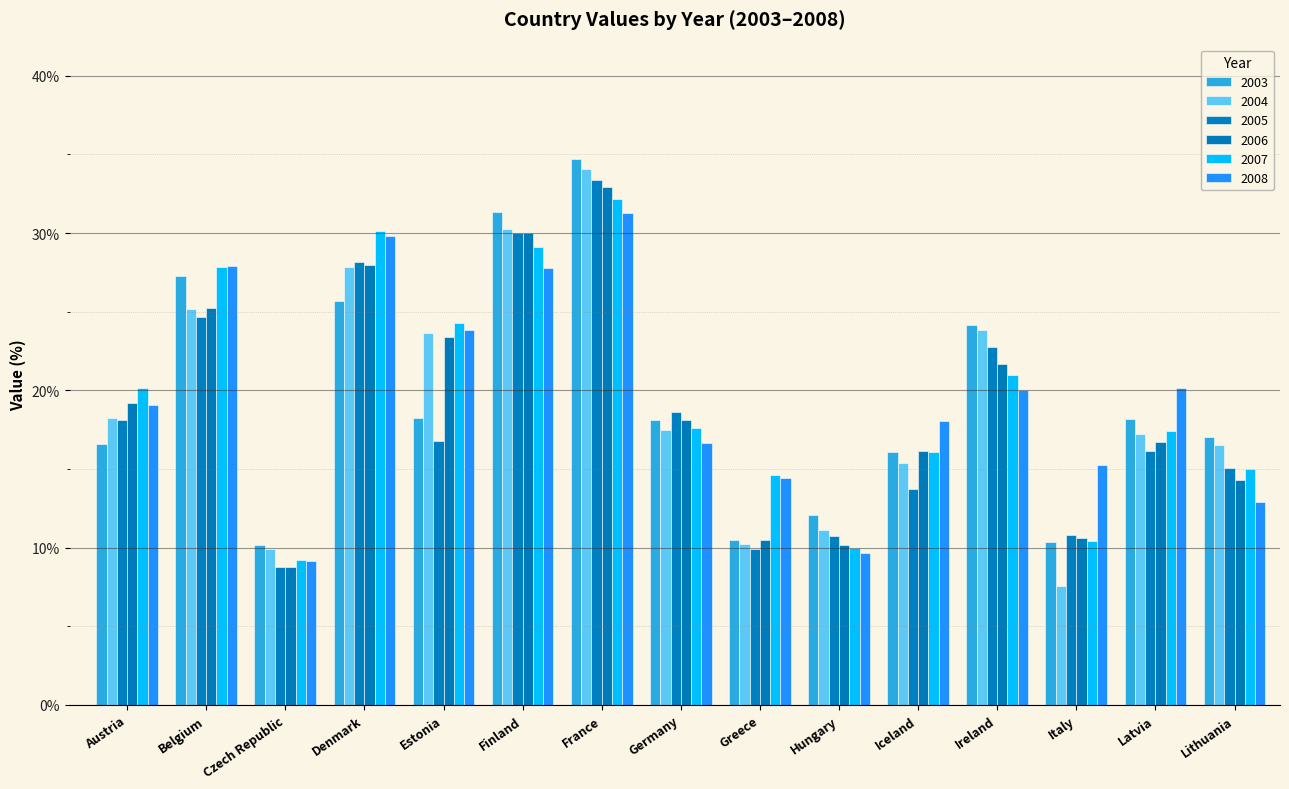

The value of 2008 at Czech Republic is 12.3. True or false?

False